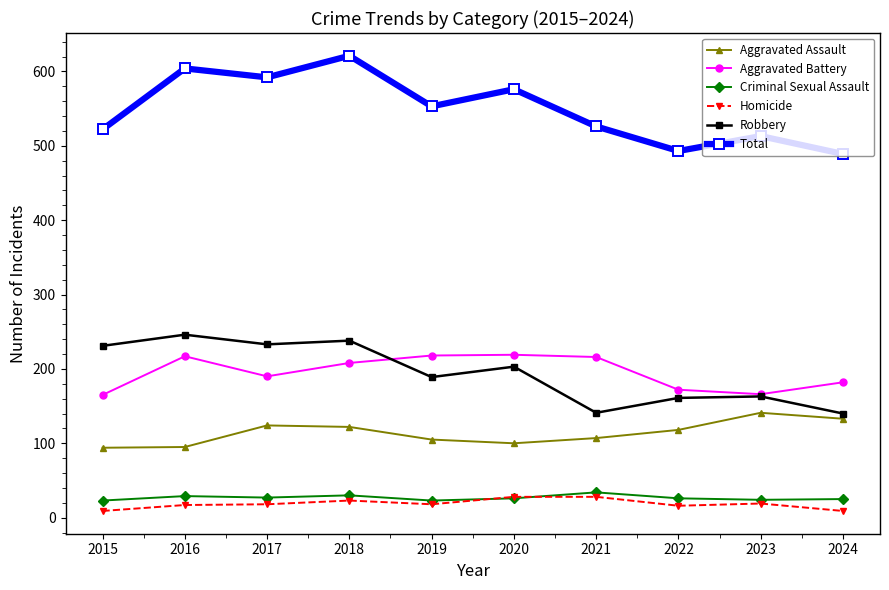

What are all the series names shown in the legend?

Aggravated Assault, Aggravated Battery, Criminal Sexual Assault, Homicide, Robbery, Total